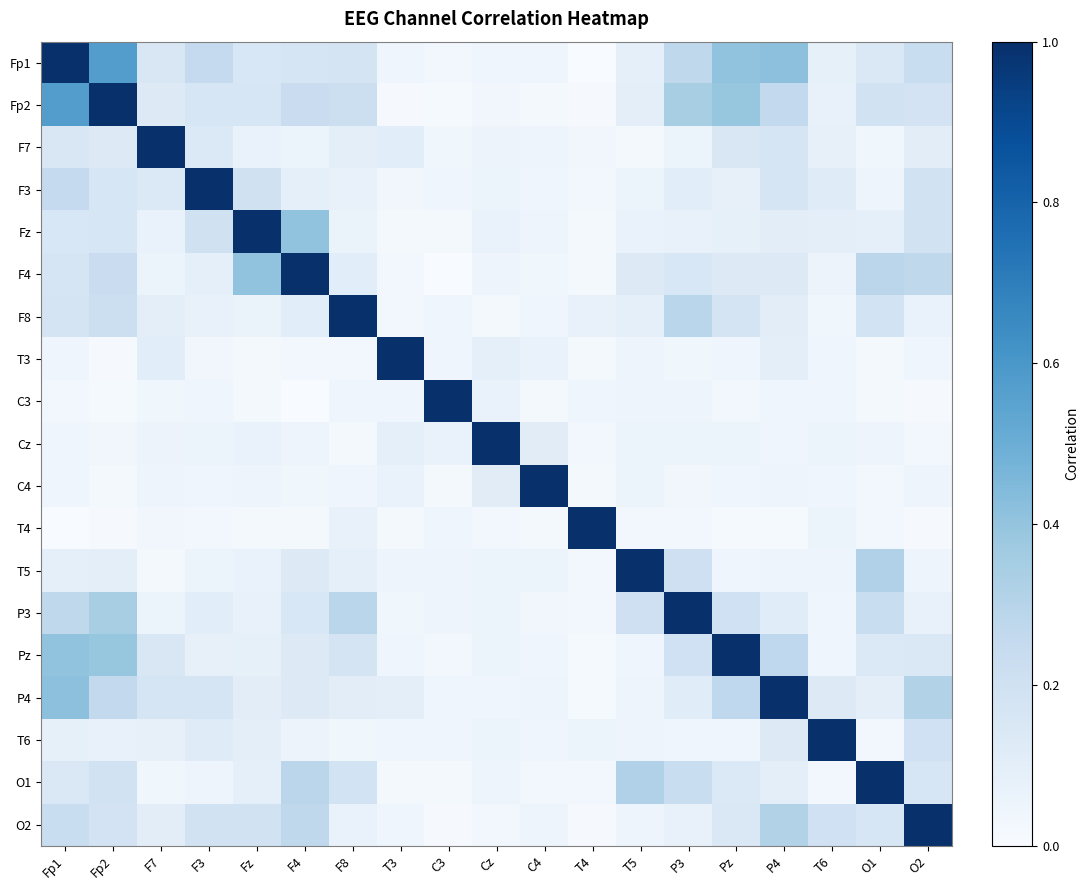

How many categories are shown in the chart?

19